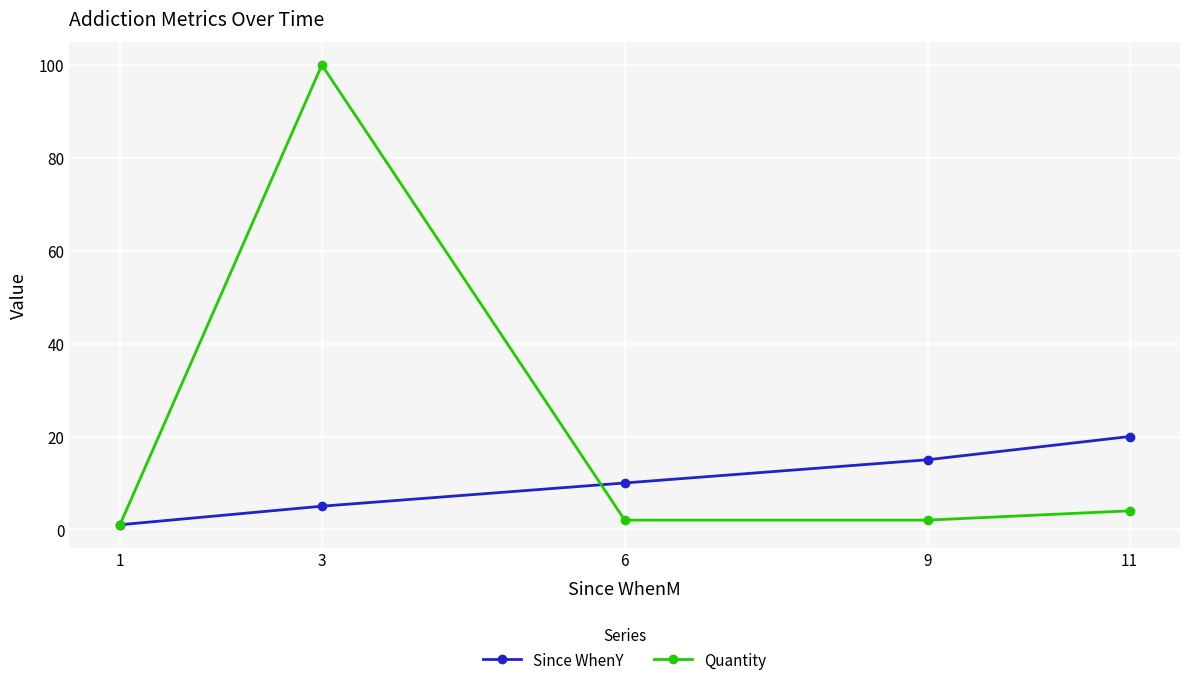

Which label corresponds to the largest value in the chart?

3